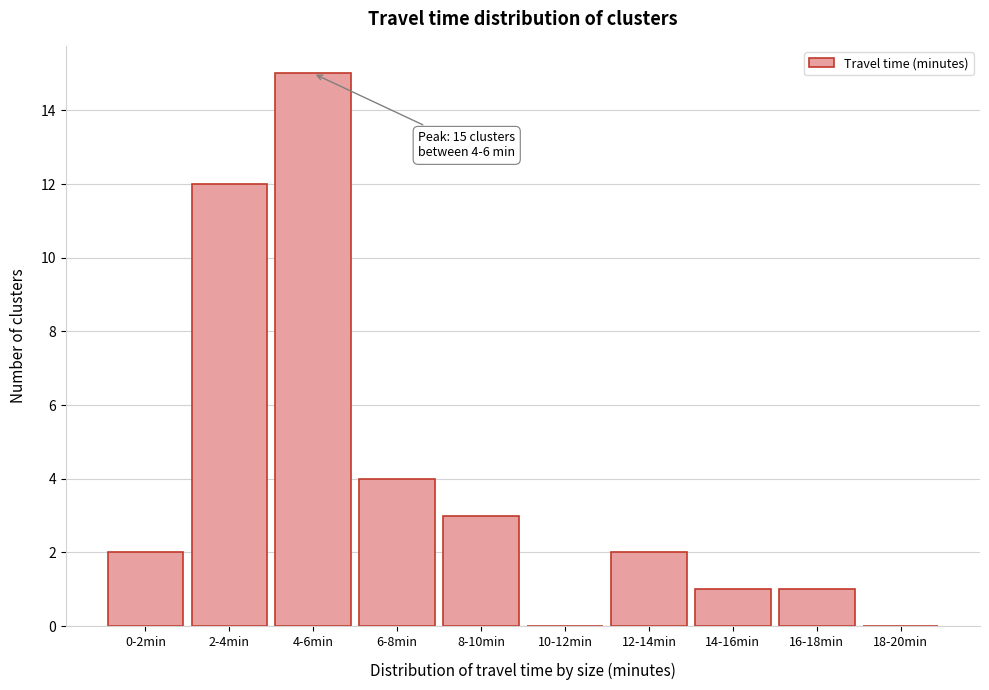

Reading right to left, list all the values displayed in this chart.

18-20min=0	16-18min=1	14-16min=1	12-14min=2	10-12min=0	8-10min=3	6-8min=4	4-6min=15	2-4min=12	0-2min=2